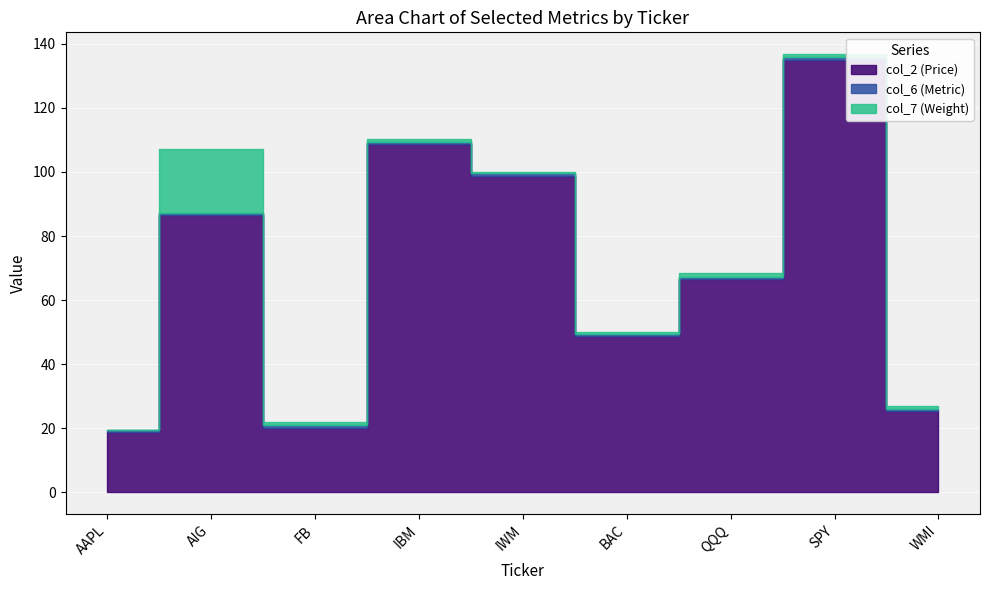

Count the number of categories in the chart.

9